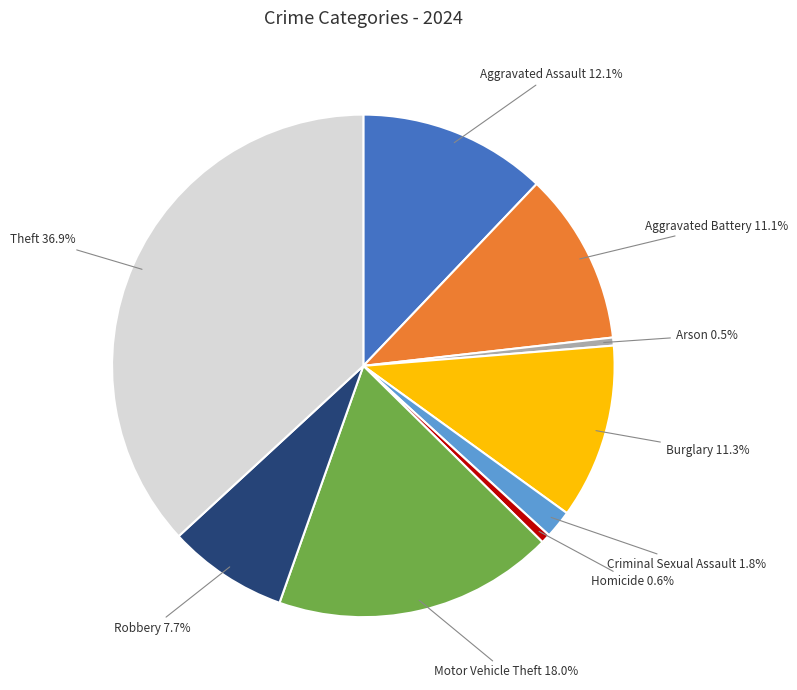

To the nearest percent, what is the difference between the Criminal Sexual Assault and Aggravated Assault slice percentages?

10%